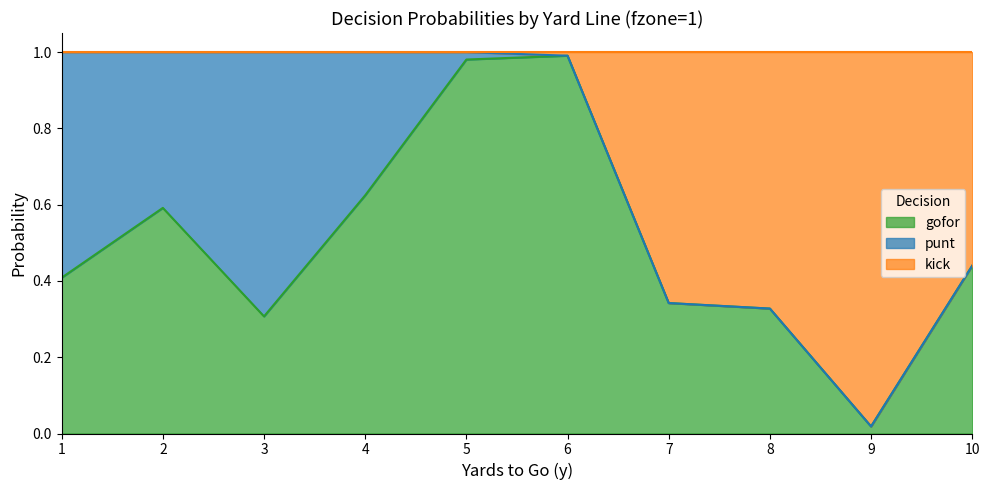

The kick series shows 1.0 at 1. True or false?

True